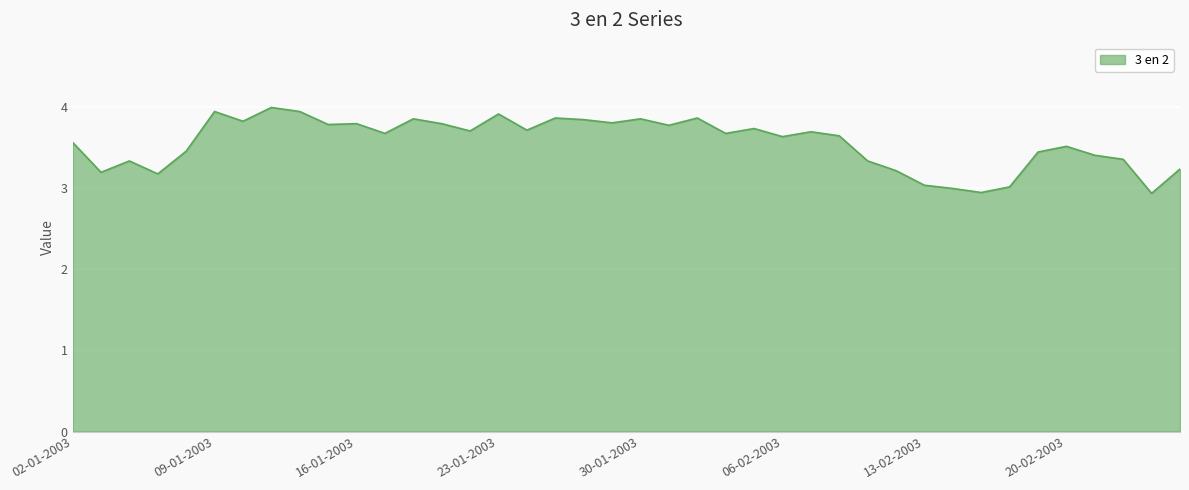

What is the difference between the maximum and minimum values?

1.1